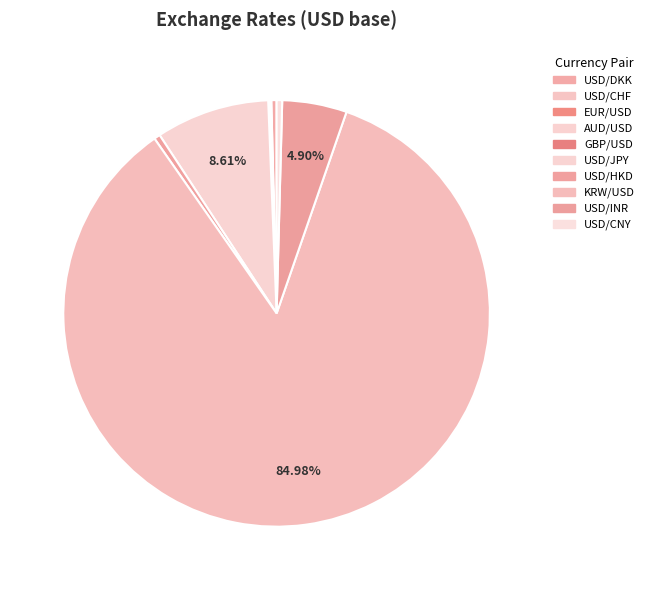

Combined, do USD/INR and AUD/USD account for over 50%?

No